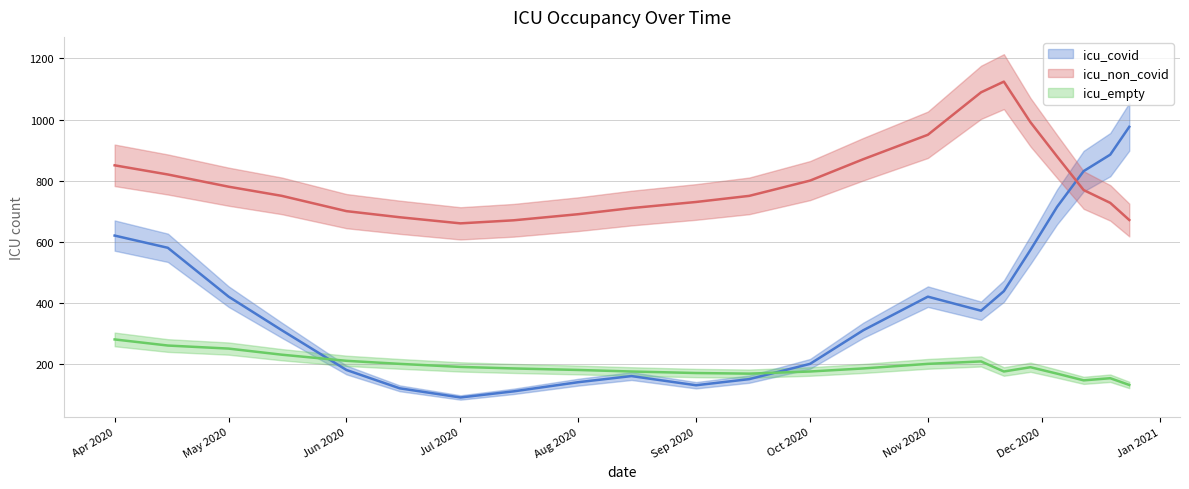

Count the number of categories in the chart.

22